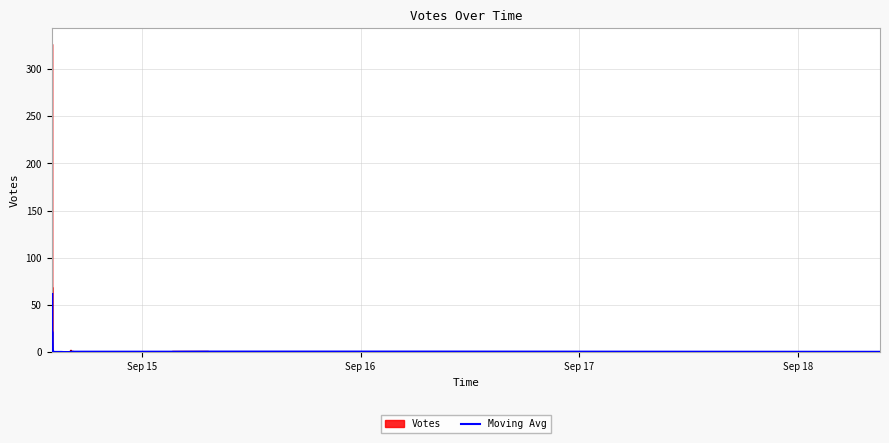

The chart shows a value of 0.2 at 12. True or false?

False